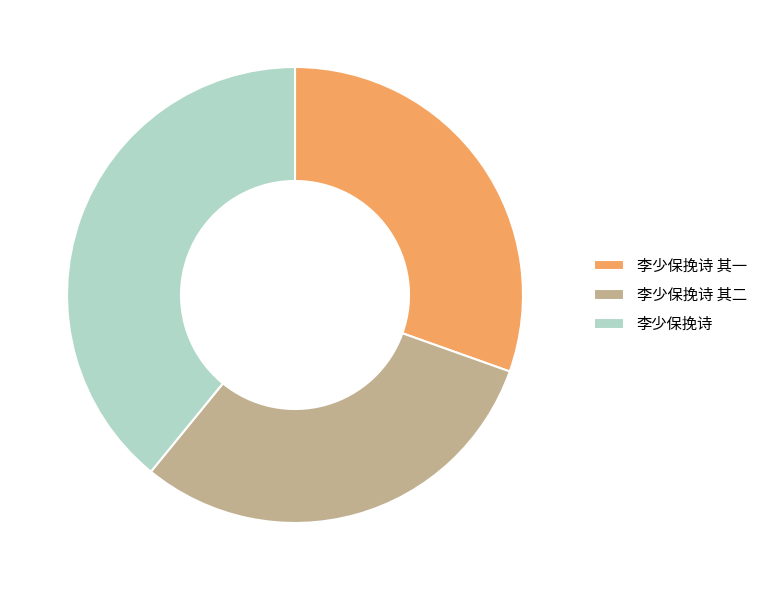

Is it true that 李少保挽诗 其二 is 30% of the pie?

True